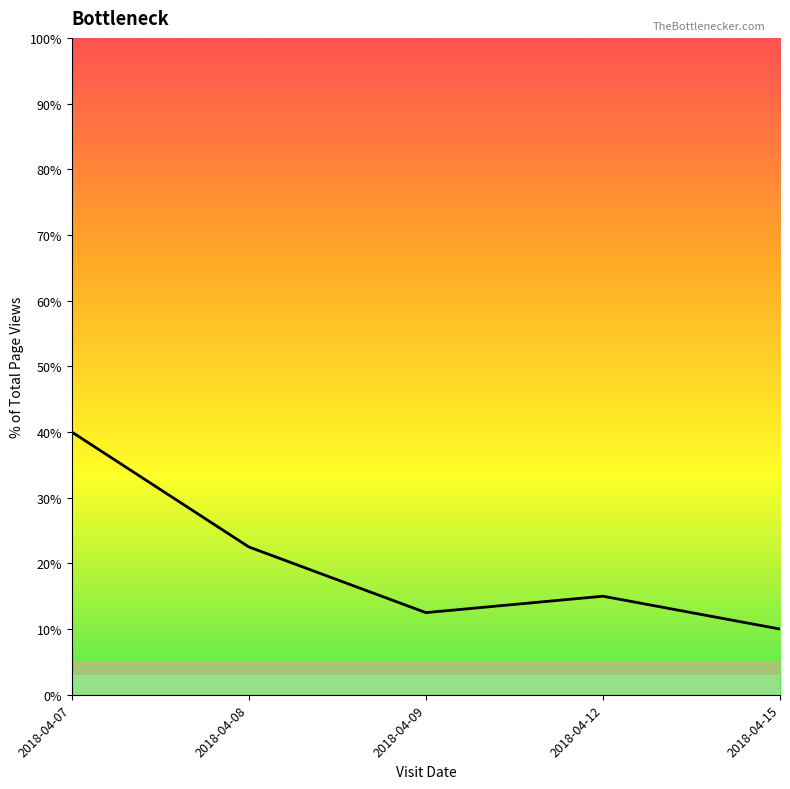

Reading left to right, transcribe all the data shown in this chart.

2018-04-07=40.0	2018-04-08=22.5	2018-04-09=12.5	2018-04-12=15.0	2018-04-15=10.0